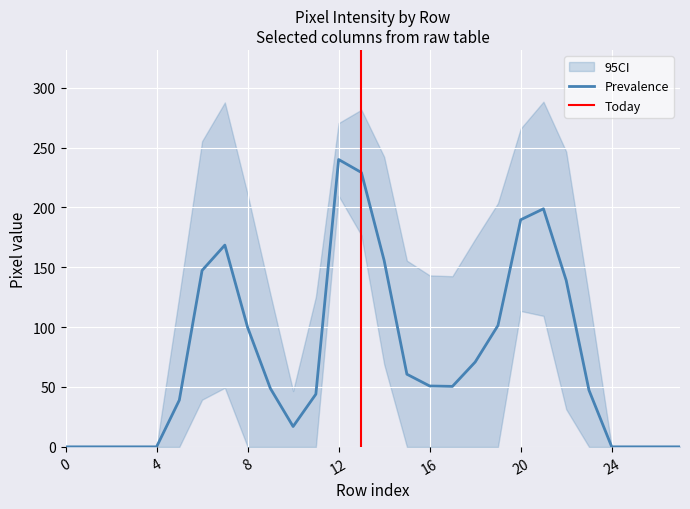

Which has a higher value, 3 or 22?

22